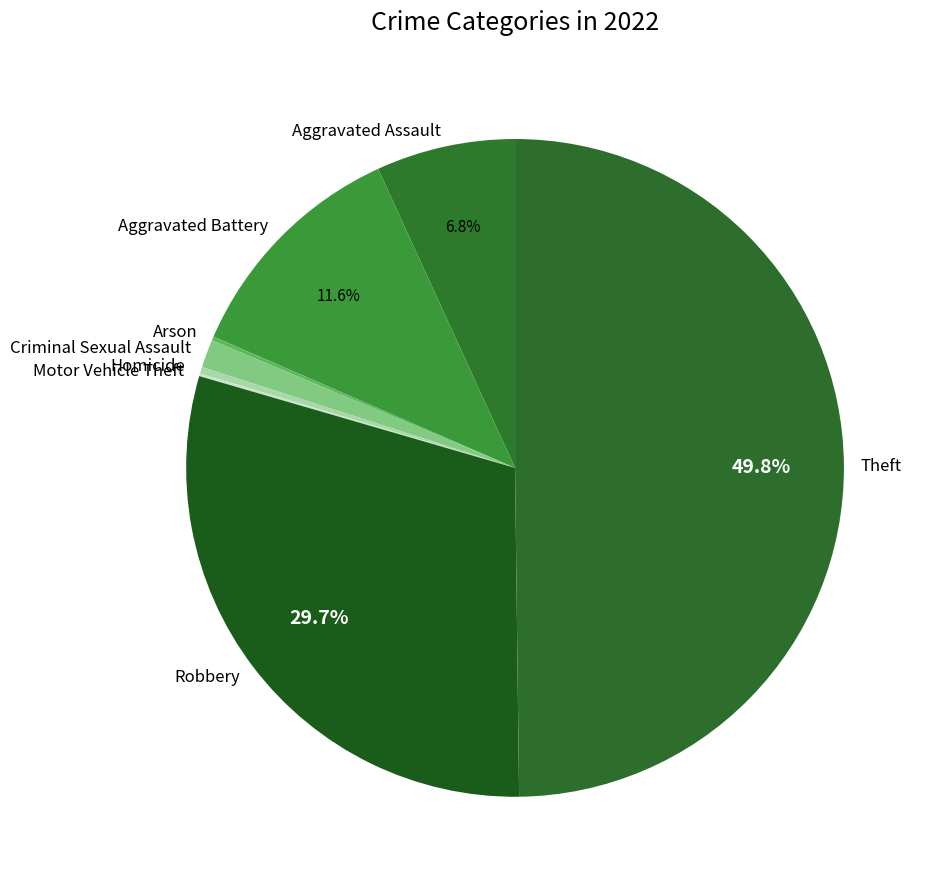

Does Homicide account for over 50% of the chart?

No